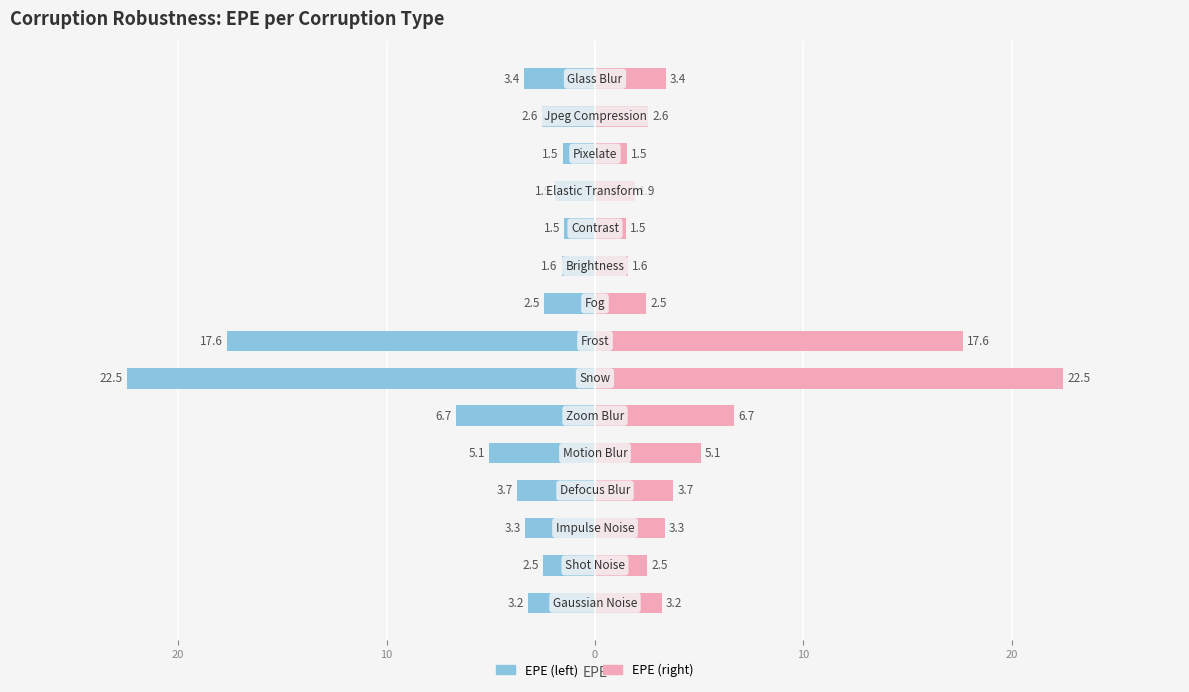

Reading left to right, extract all data points from this chart.

EPE Left: -3.2	-2.5	-3.3	-3.7	-5.1	-6.7	-22.5	-17.6	-2.5	-1.6	-1.5	-1.9	-1.5	-2.6	-3.4
EPE Right: 3.2	2.5	3.3	3.7	5.1	6.7	22.5	17.6	2.5	1.6	1.5	1.9	1.5	2.6	3.4